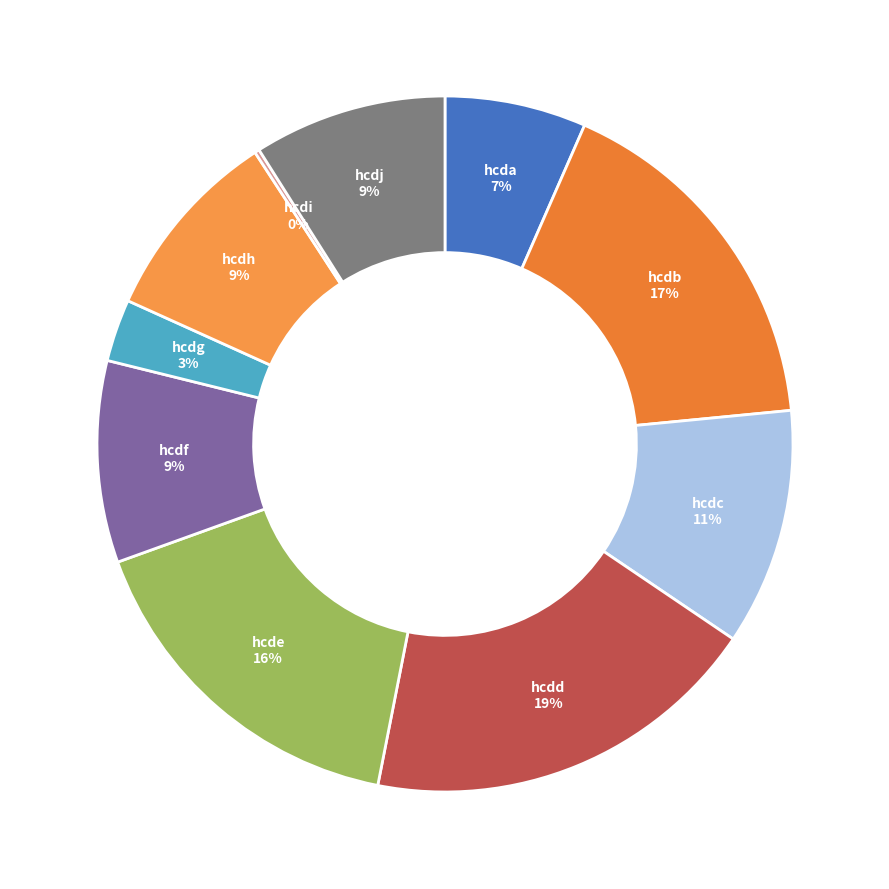

To the nearest percent, what is the average slice percentage?

10%